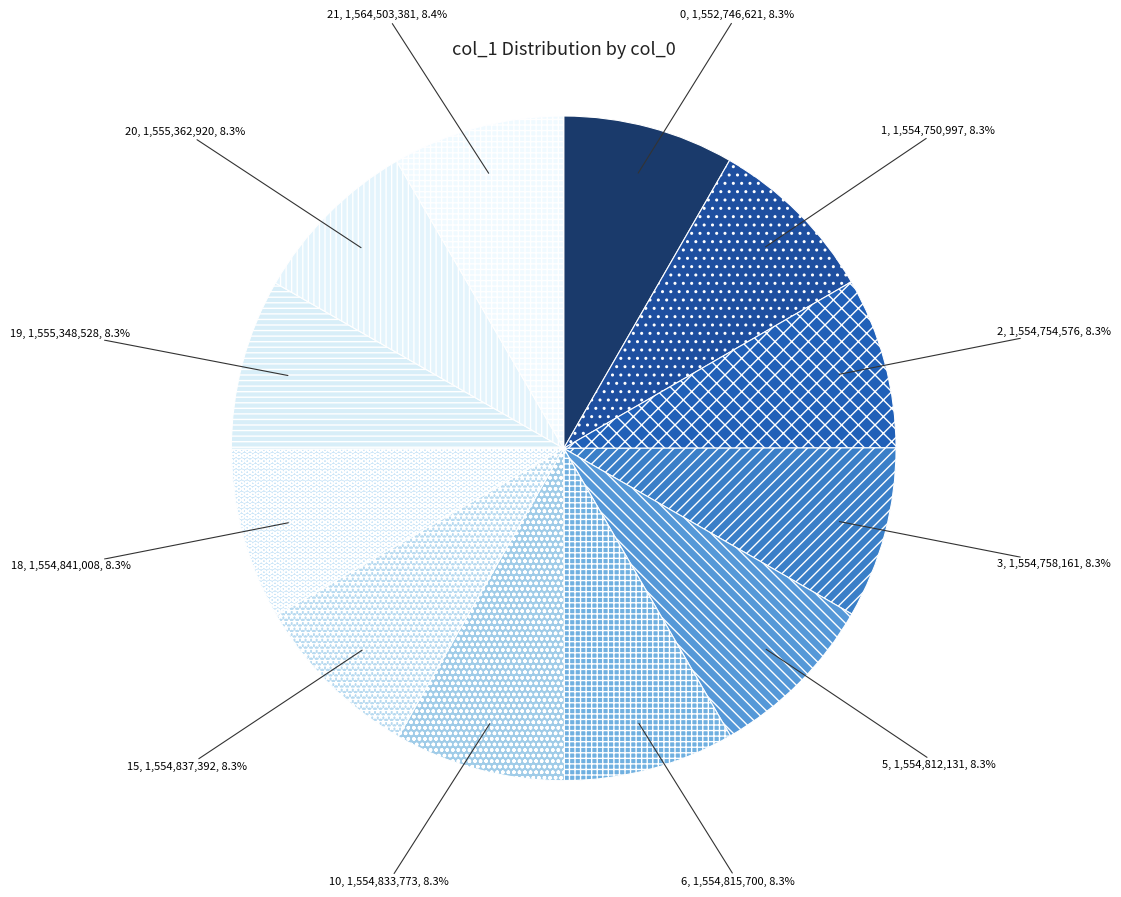

How many segments does this pie chart have?

12